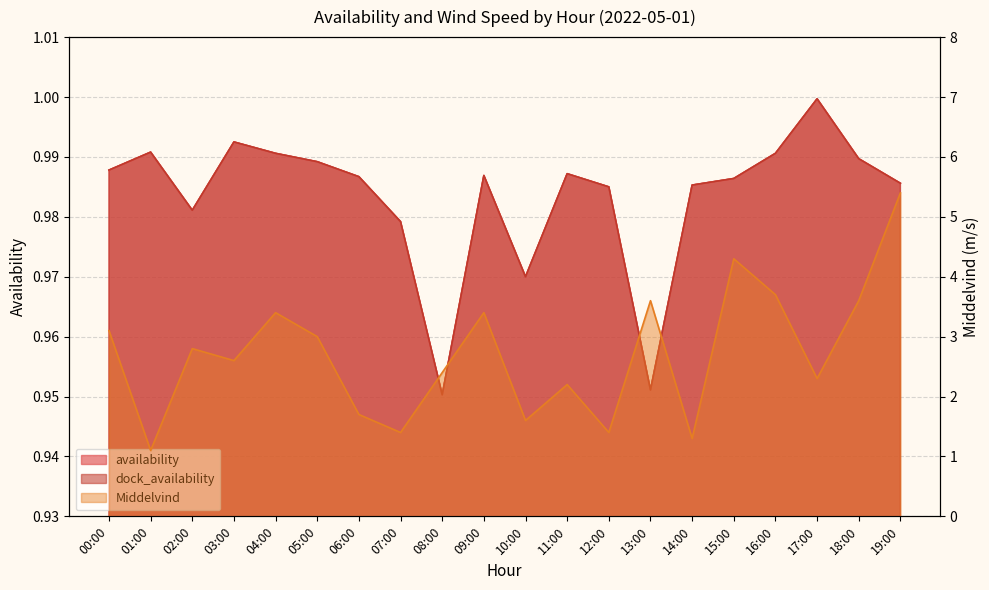

At which category does Middelvind reach its first local valley?

01:00